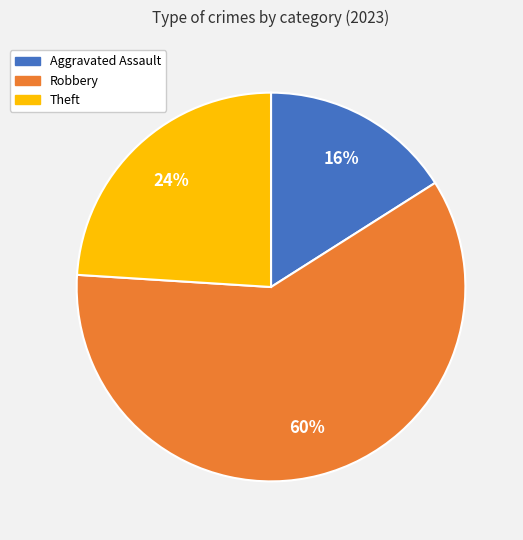

Which slice is the largest?

Robbery